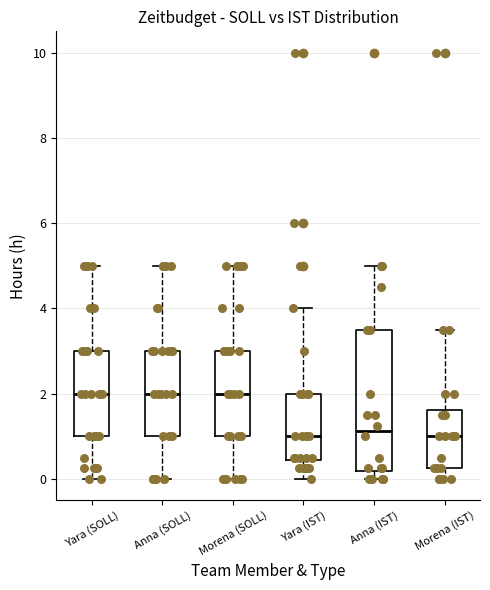

Where is the lower edge of the box for Anna (IST) on the y-axis? The values are not printed on the chart, so give them approximately, as read against the axis.

0.2